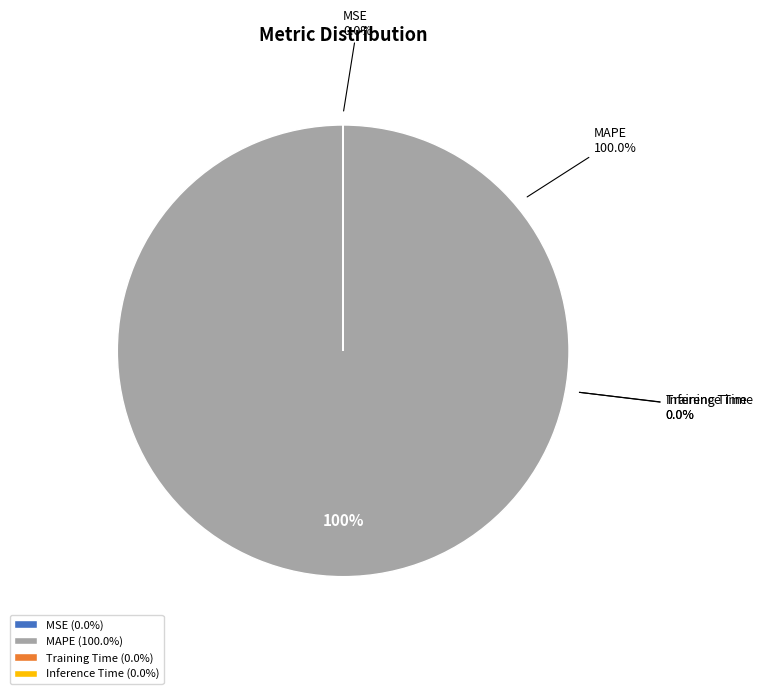

Rank the categories by value from highest to lowest.

MAPE, MSE, Inference Time, Training Time